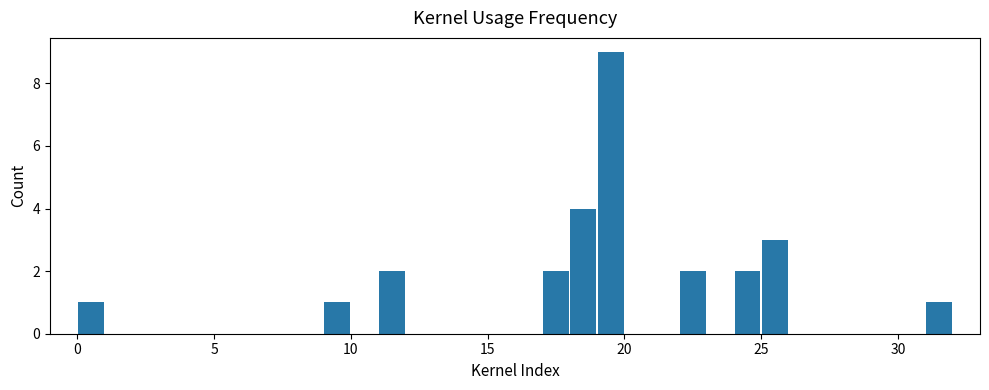

Read against the x-axis, roughly where is the centre of the tallest bar?

19.5